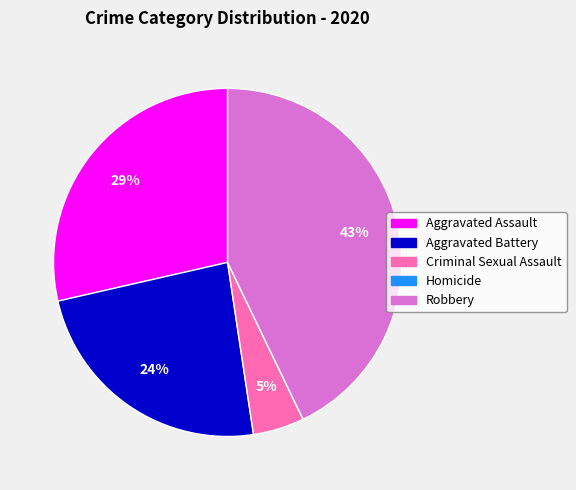

Does any single category account for the majority?

No